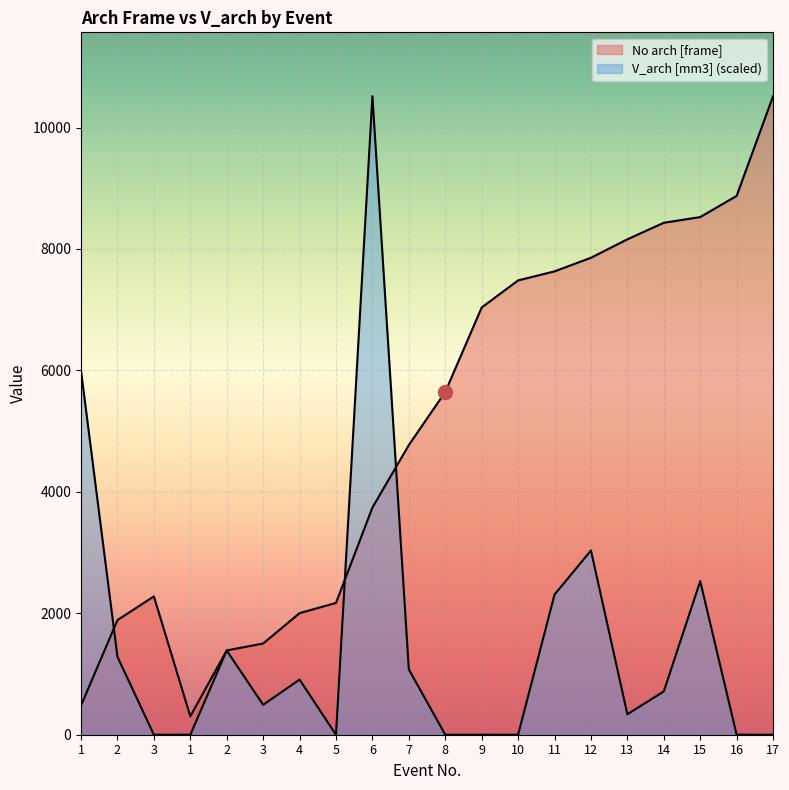

Which has a higher value, 16 or 3?

16